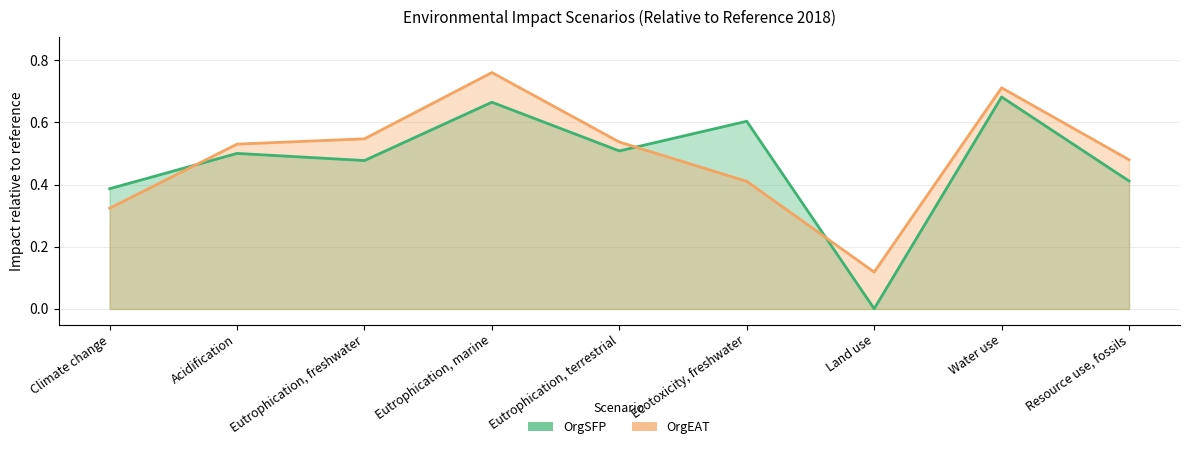

What is the difference between the OrgSFP values at Ecotoxicity, freshwater and Water use?

0.1